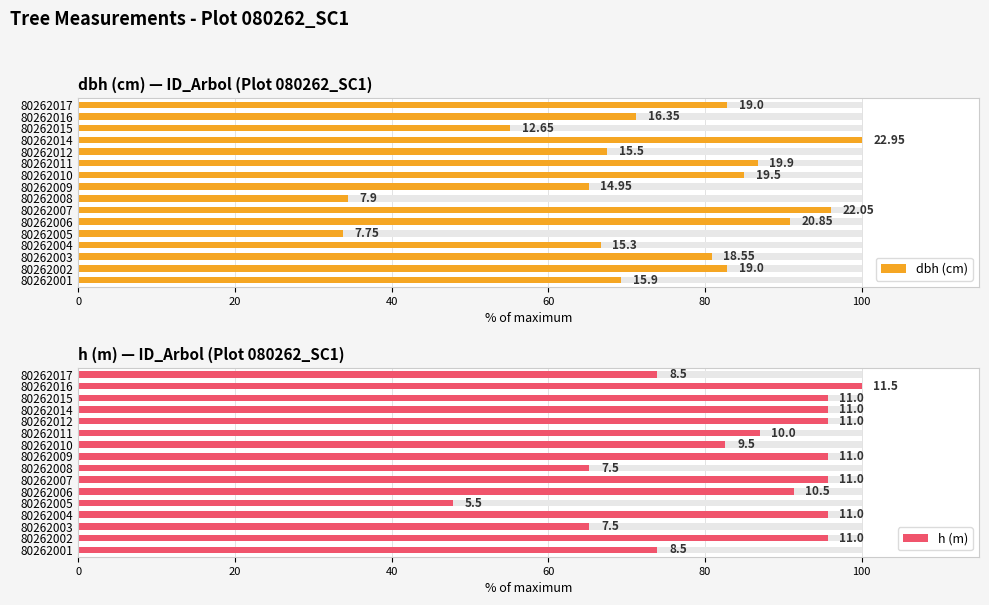

What are all the series names shown in the legend?

dbh (cm), h (m)